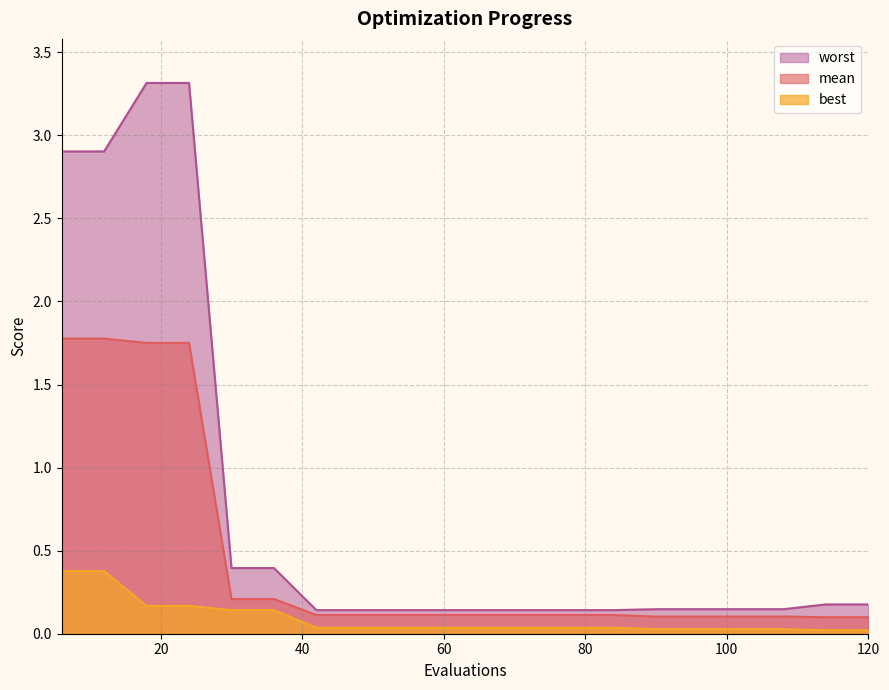

Rank the series by their maximum value, from highest to lowest.

worst, mean, best